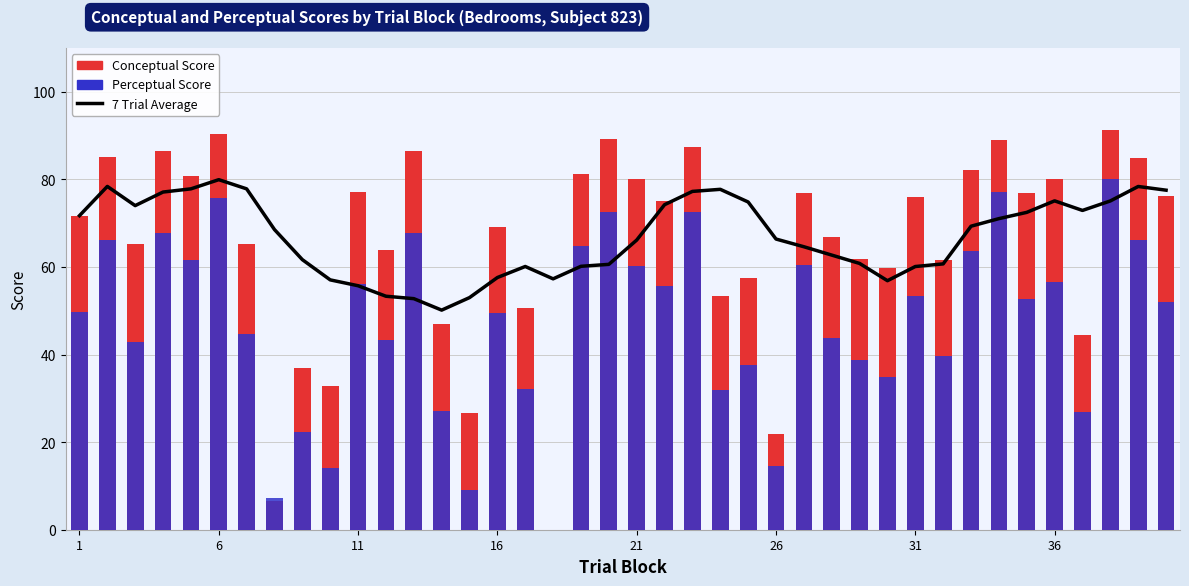

What is the value of the Conceptual Score bar at the 29th from the left?

61.8